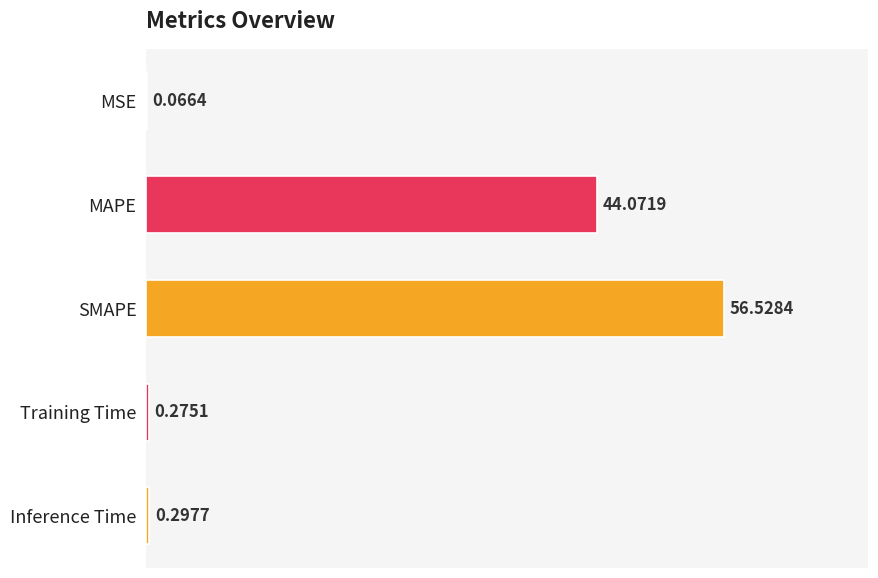

Where is the data nearest to the value 28?

MAPE